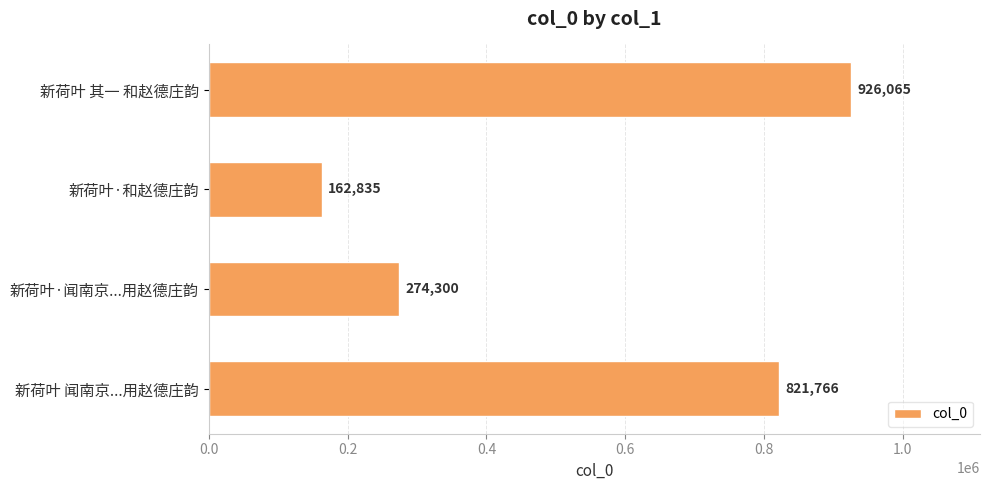

What is the ratio of the value at 新荷叶 其一 和赵德庄韵 to the value at 新荷叶 闻南京...用赵德庄韵?

1.1